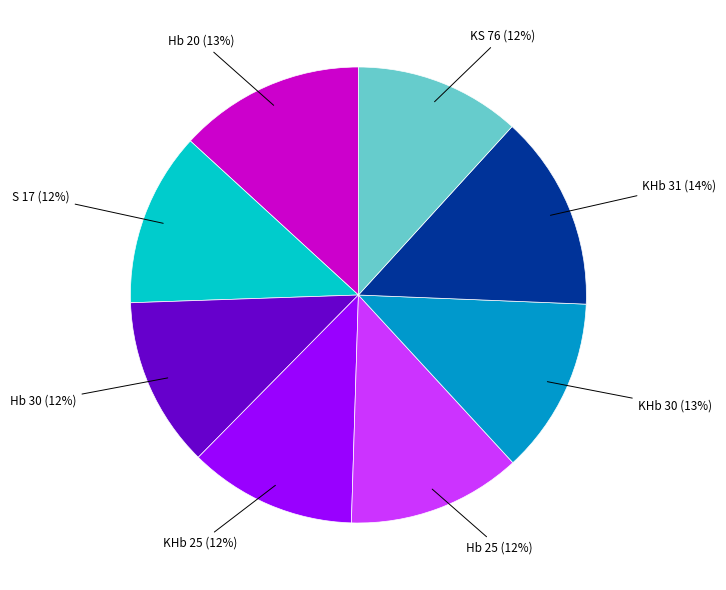

To the nearest percent, what is the average slice percentage?

12%